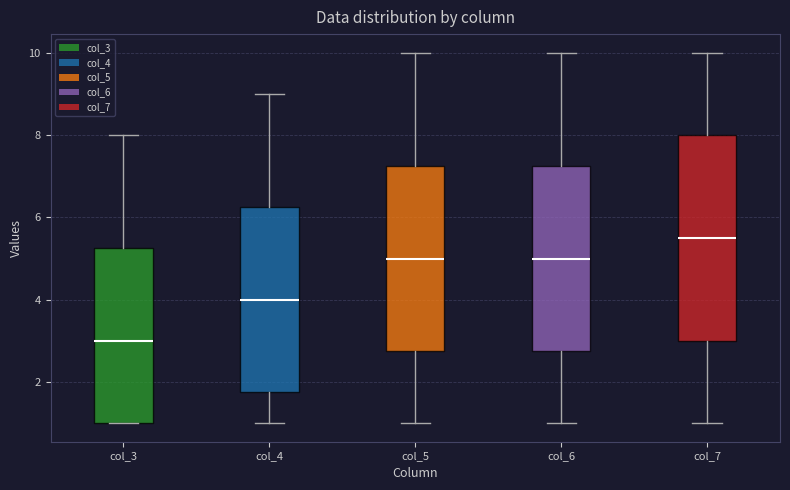

Where does the median line of the box for col_4 sit on the y-axis? The values are not printed on the chart, so give them approximately, as read against the axis.

4.0